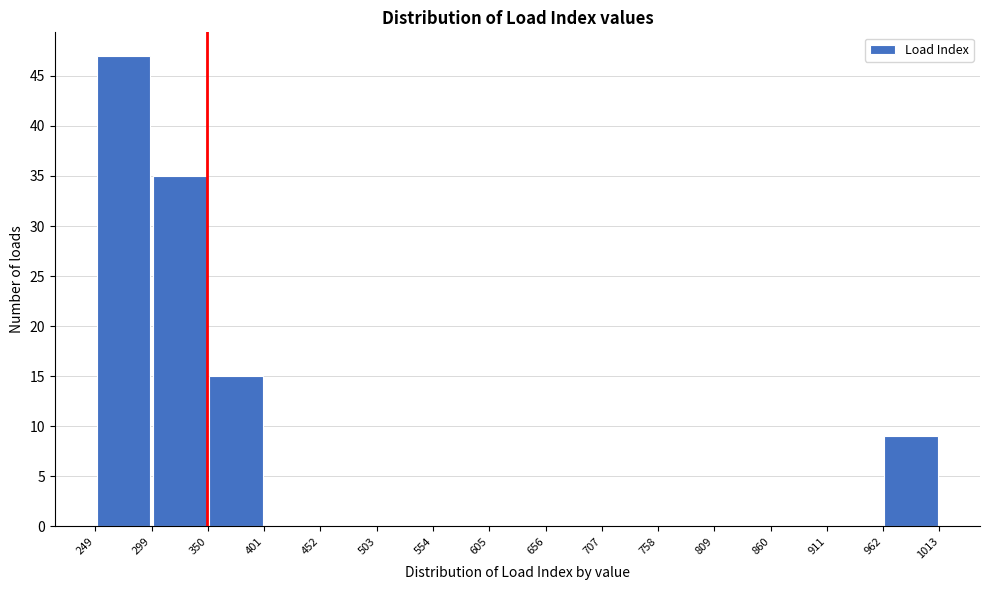

Reading left to right, list every bar in this chart as the range it spans on the x-axis followed by its height. The values are not printed on the chart, so give them approximately, as read against the axis.

249 to 299: 47
299 to 350: 35
350 to 401: 15
401 to 452: 0
452 to 503: 0
503 to 554: 0
554 to 605: 0
605 to 656: 0
656 to 707: 0
707 to 758: 0
758 to 809: 0
809 to 860: 0
860 to 911: 0
911 to 962: 0
962 to 1013: 9